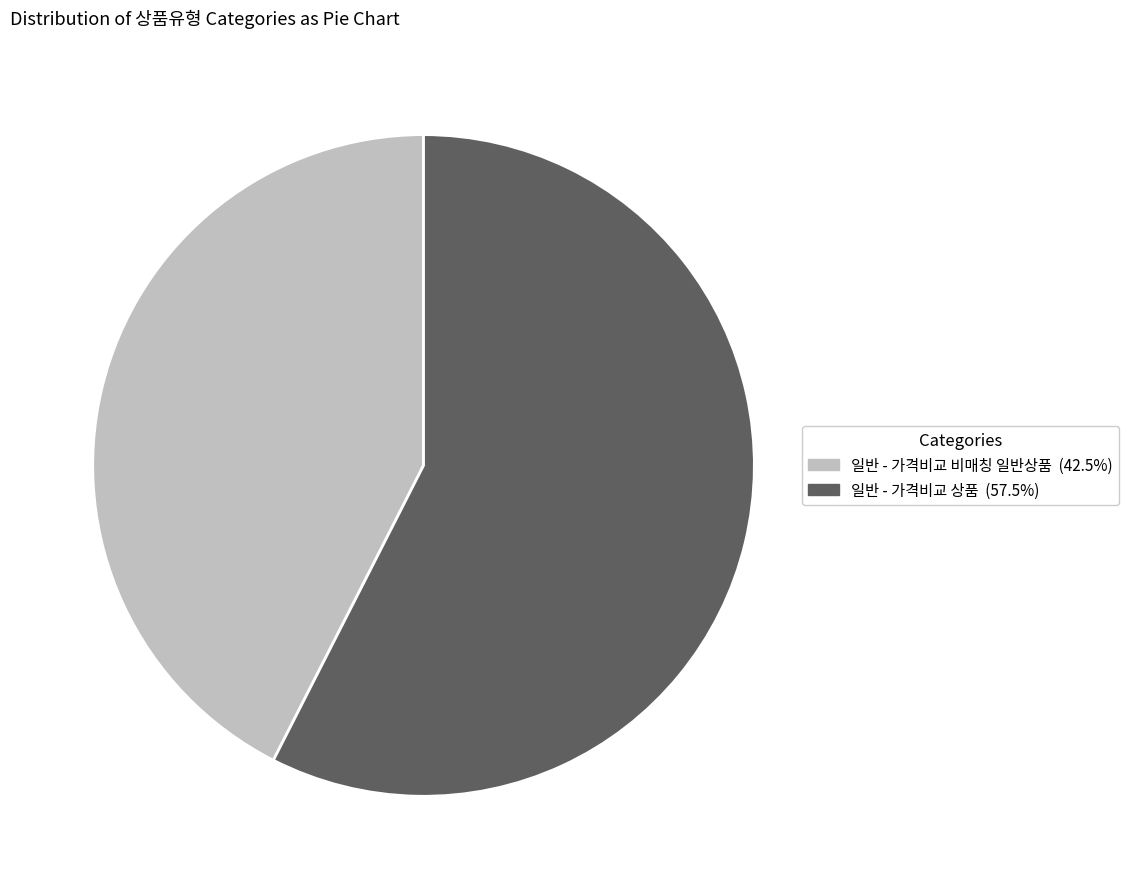

Is there a majority slice in this chart?

Yes